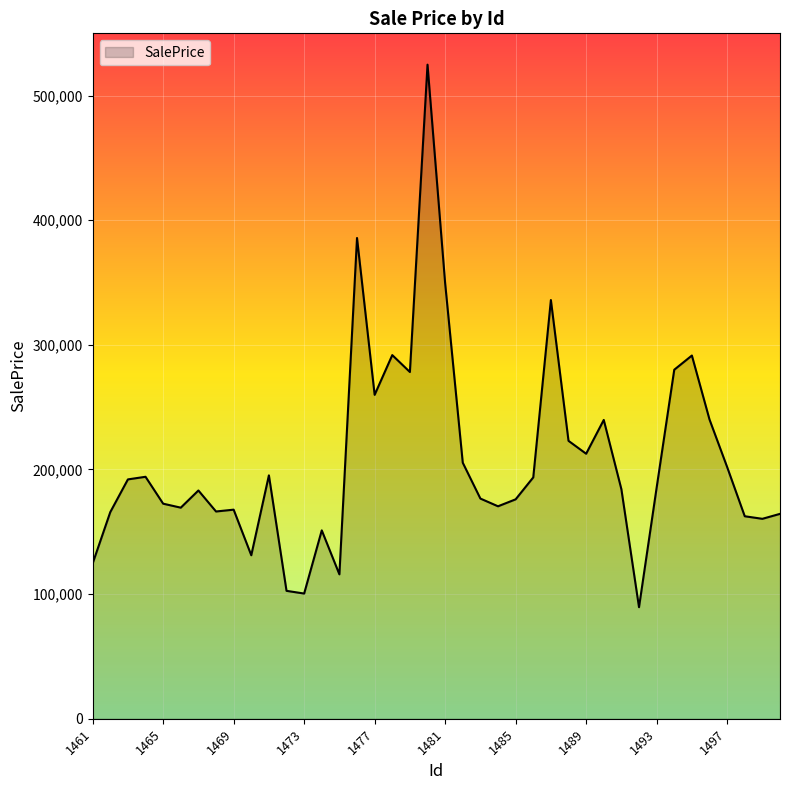

What is the difference between the maximum and minimum values?

435354.5